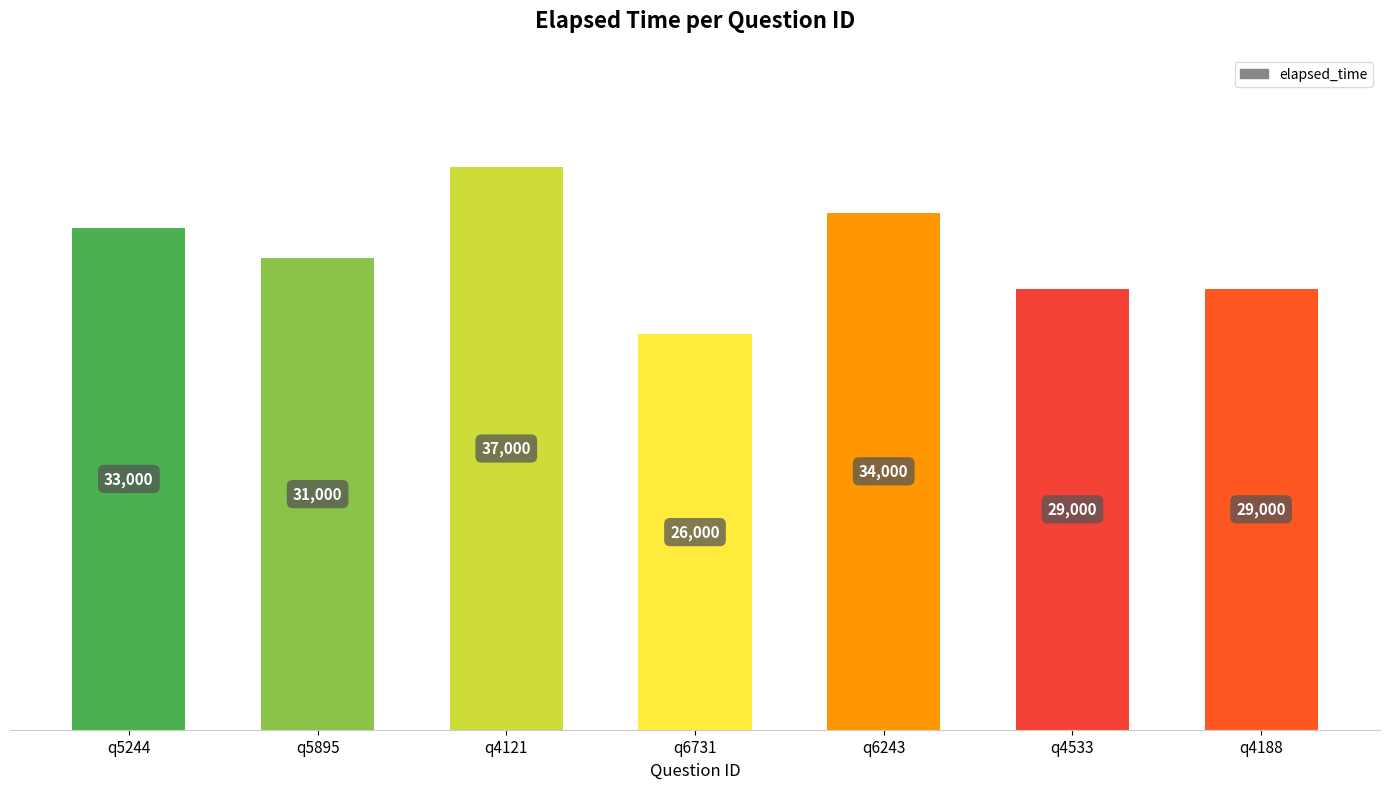

What is the difference between the maximum and minimum values?

11000